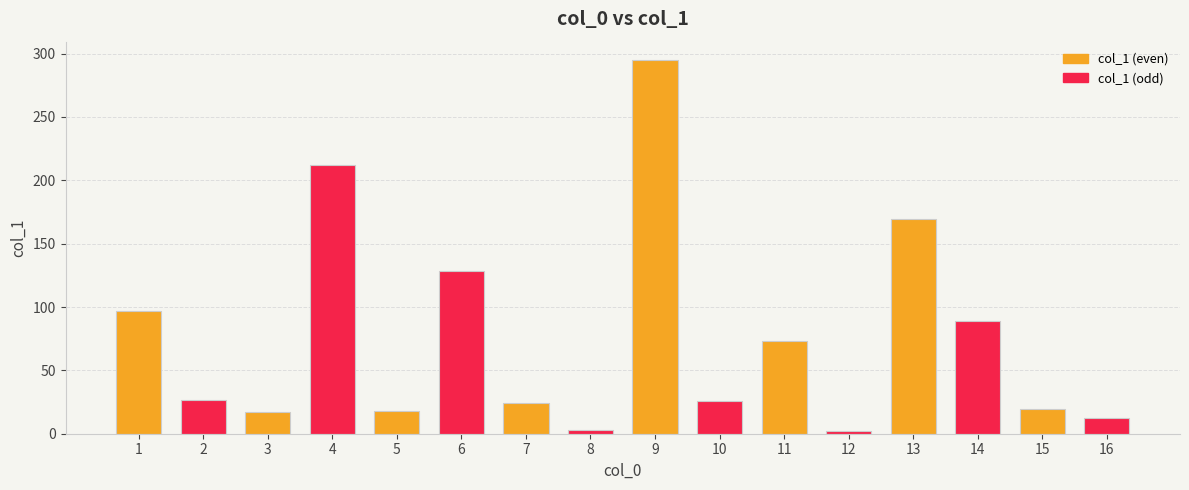

Approximately how many times larger is the value at 10 compared to 14?

0.3